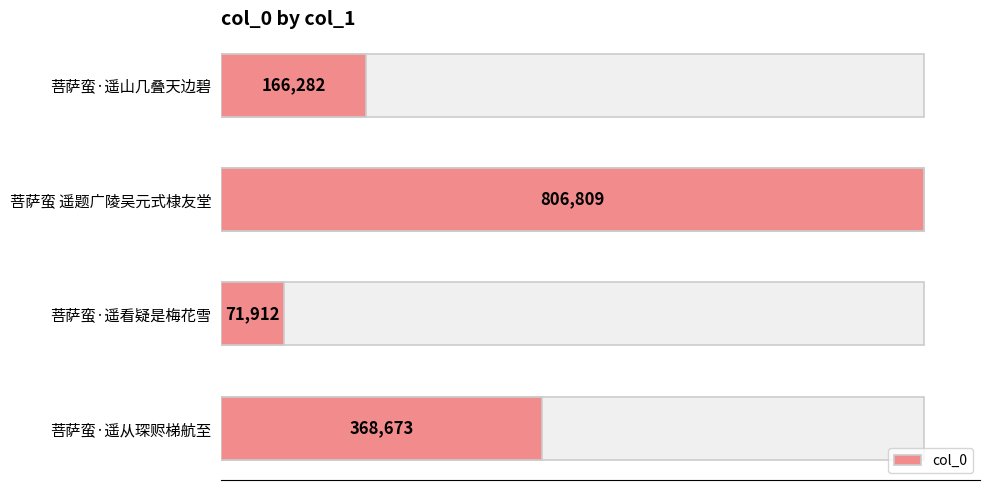

Does the chart contain stacked bars?

No